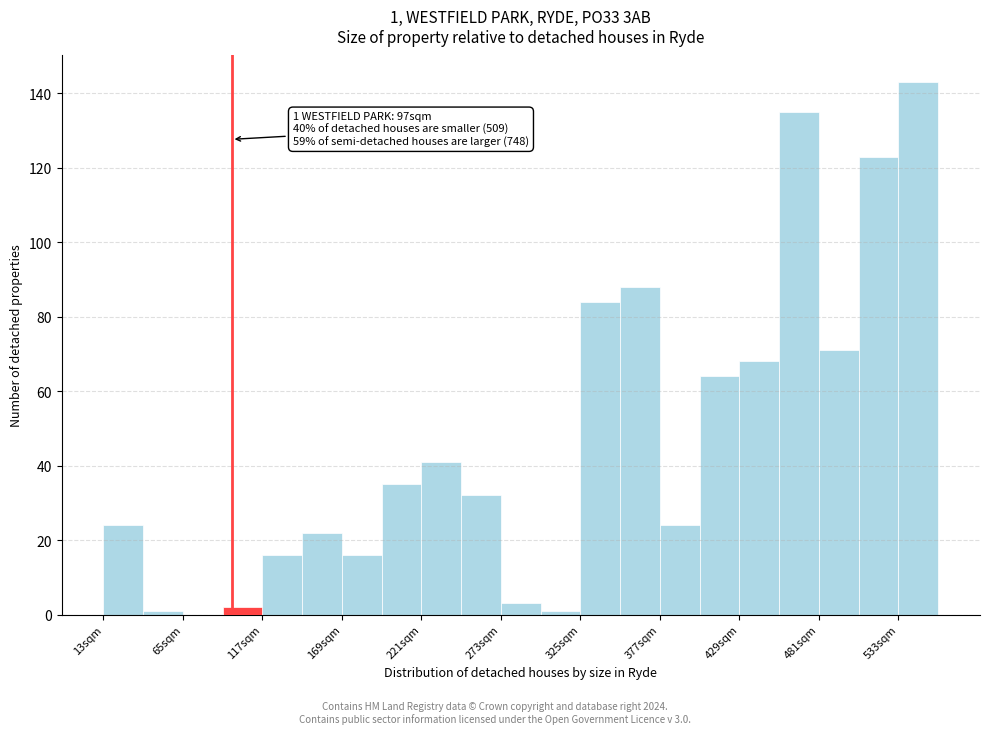

Around what value on the x-axis is the tallest bar? Give the approximate position of its centre, as read against the axis.

550